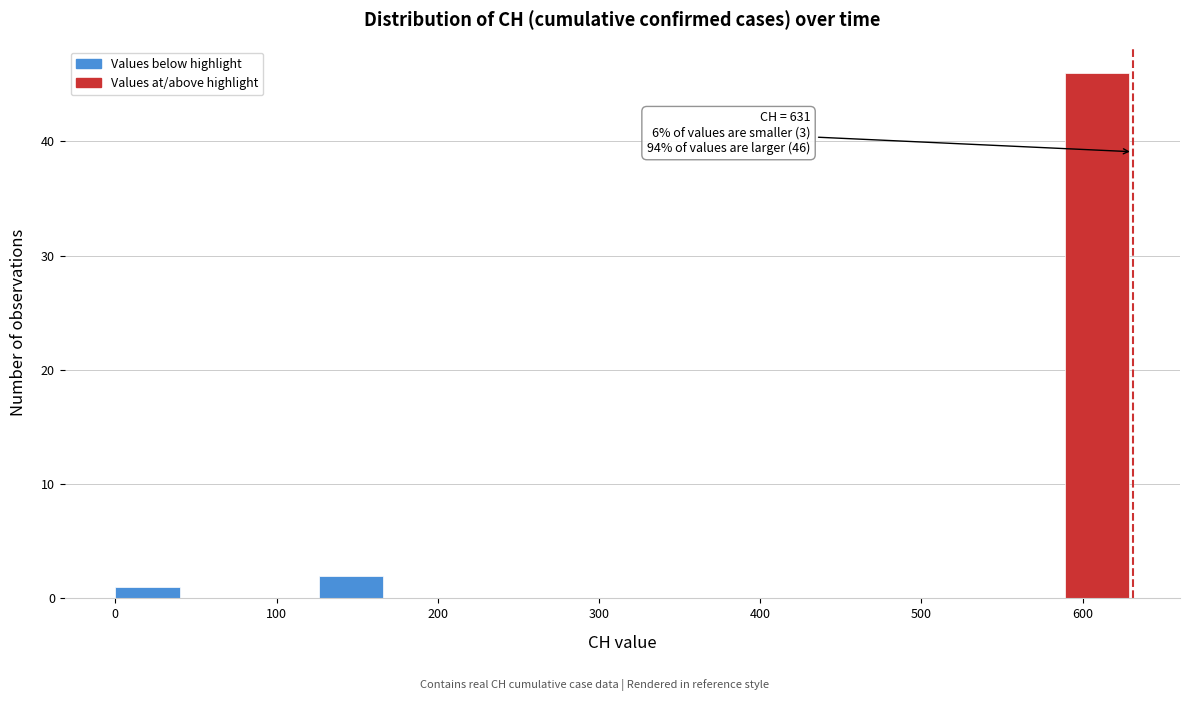

Over which range of the x-axis is the bar tallest?

590 to 630